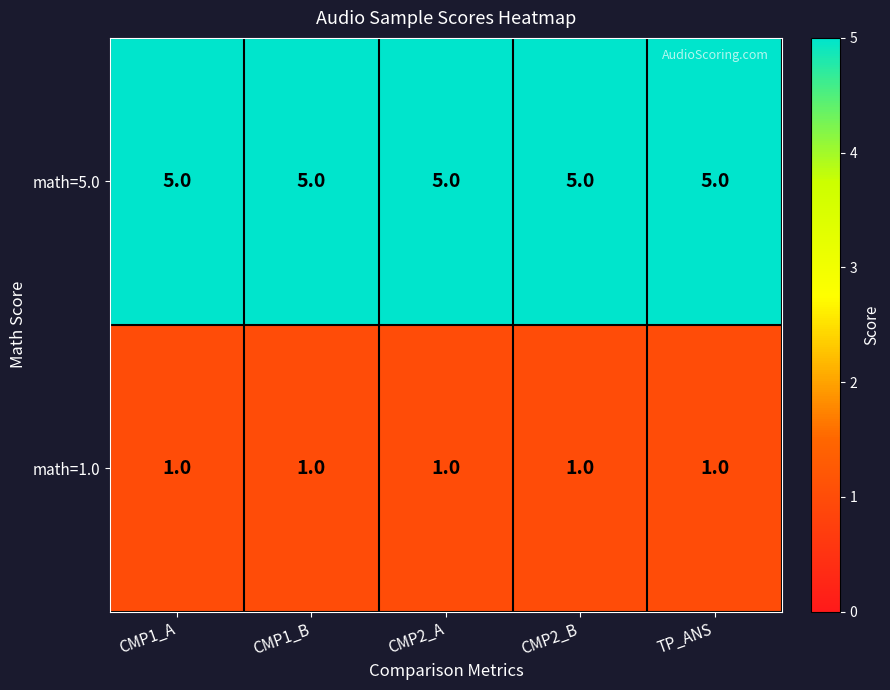

What is the sum of the math=5.0 values at CMP1_B and CMP1_A?

10